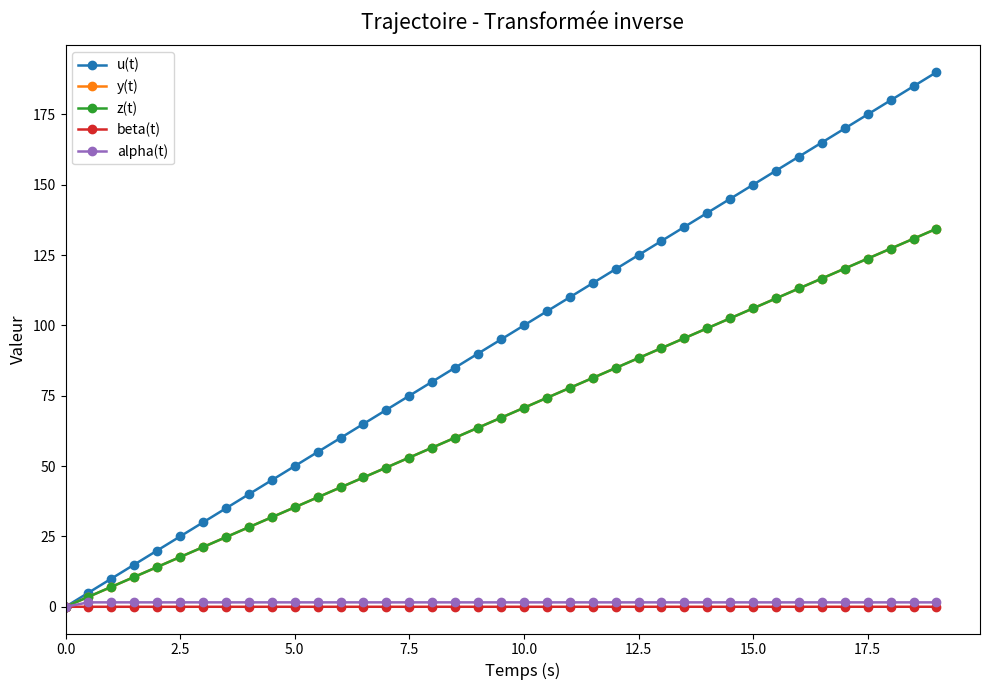

Is this an area chart (filled region under the line)?

No